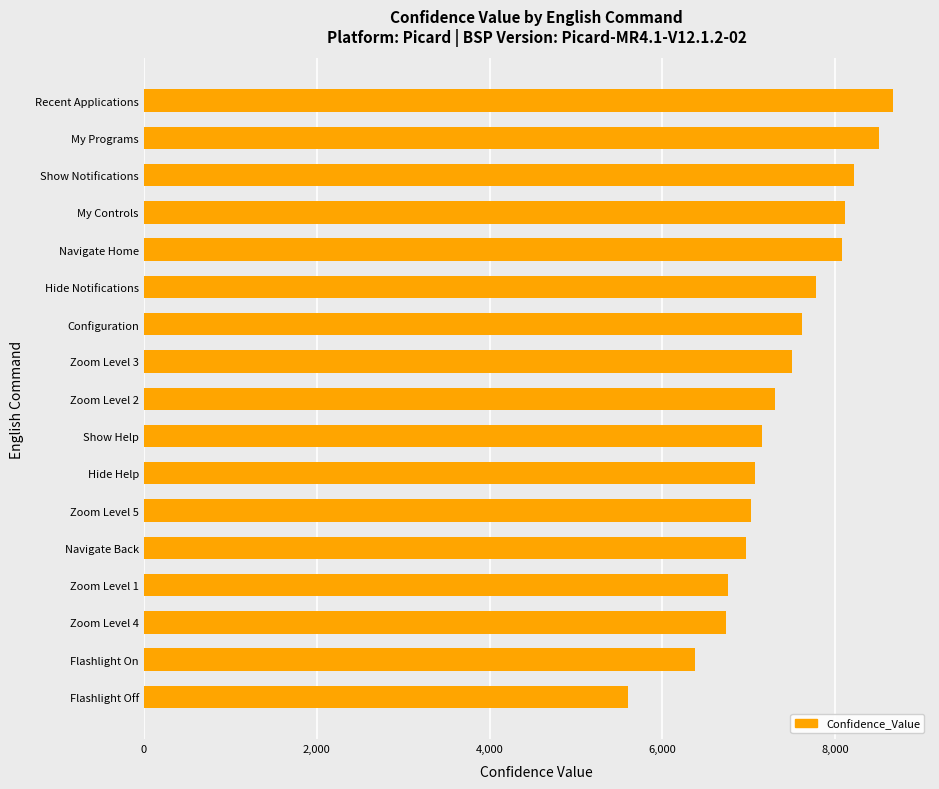

What is the minimum value shown in the chart?

5604.0